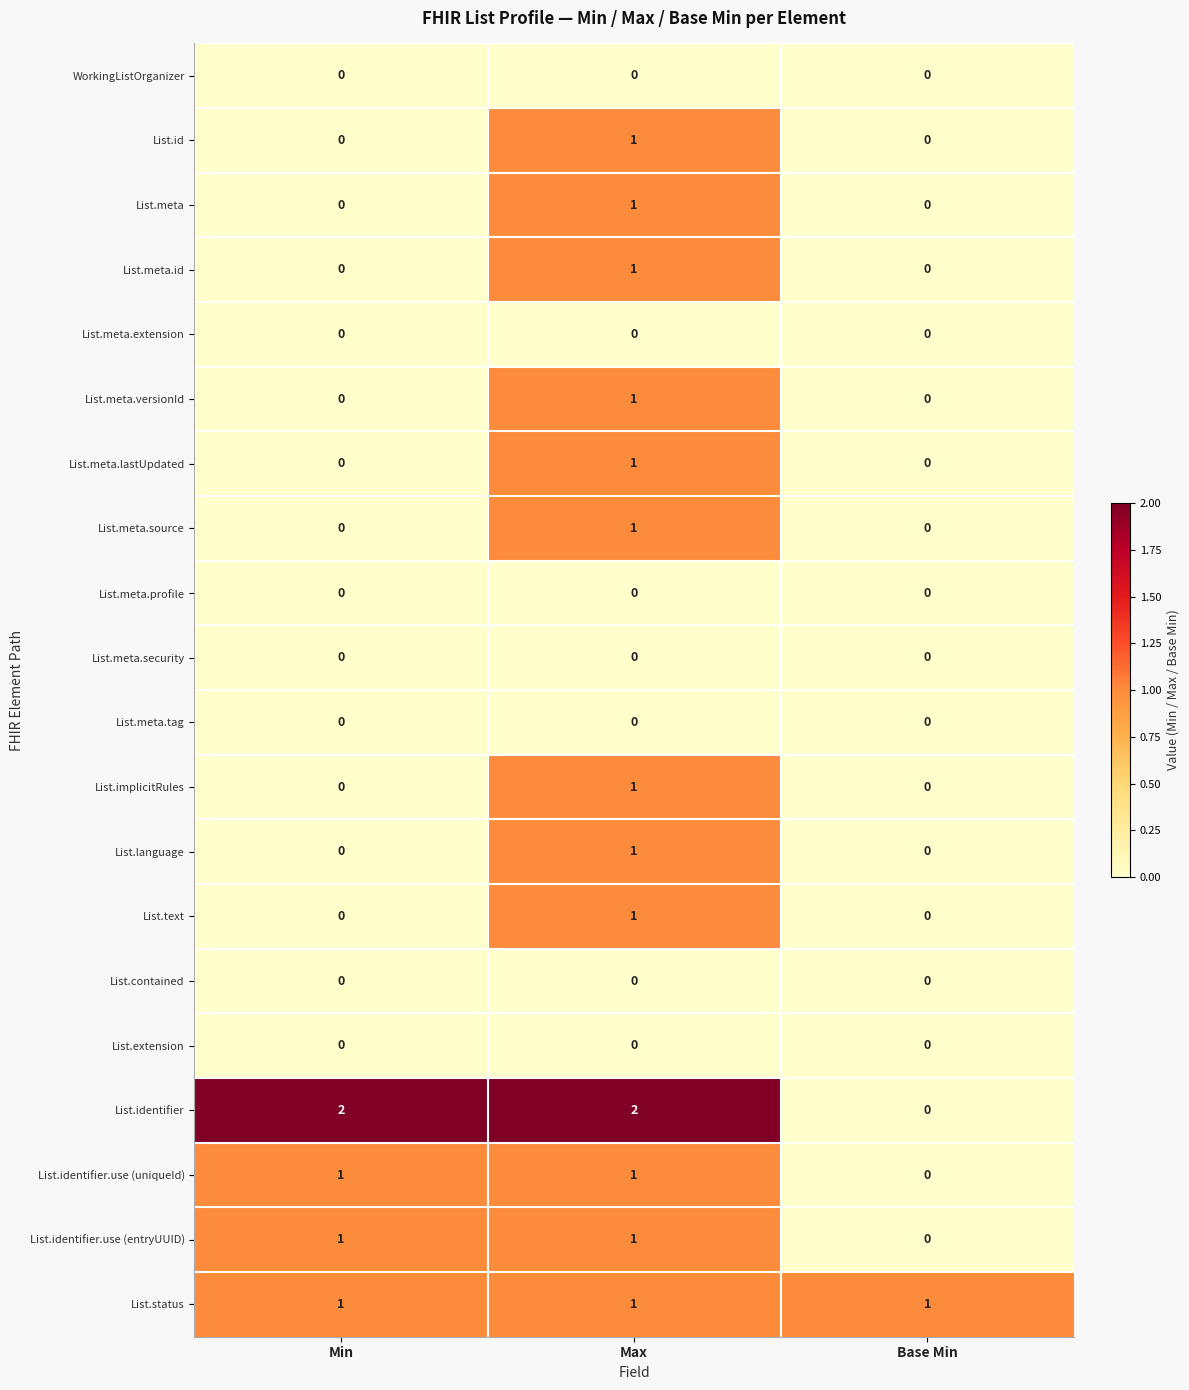

Count the List.meta.lastUpdated values in the range 0 to 1.

3